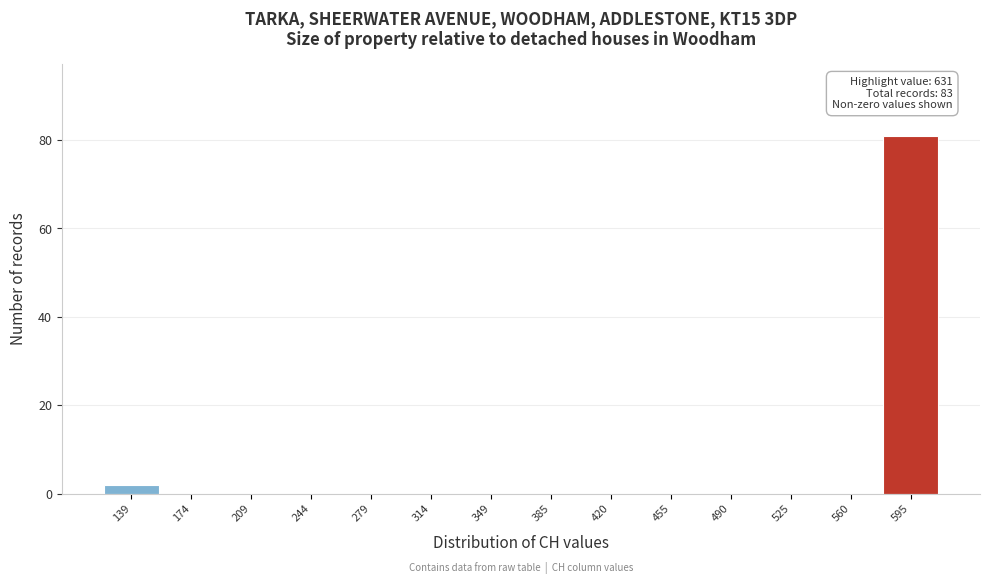

Reading left to right, what are all the values shown in this chart?

139=2	174=0	209=0	244=0	279=0	314=0	349=0	385=0	420=0	455=0	490=0	525=0	560=0	595=81